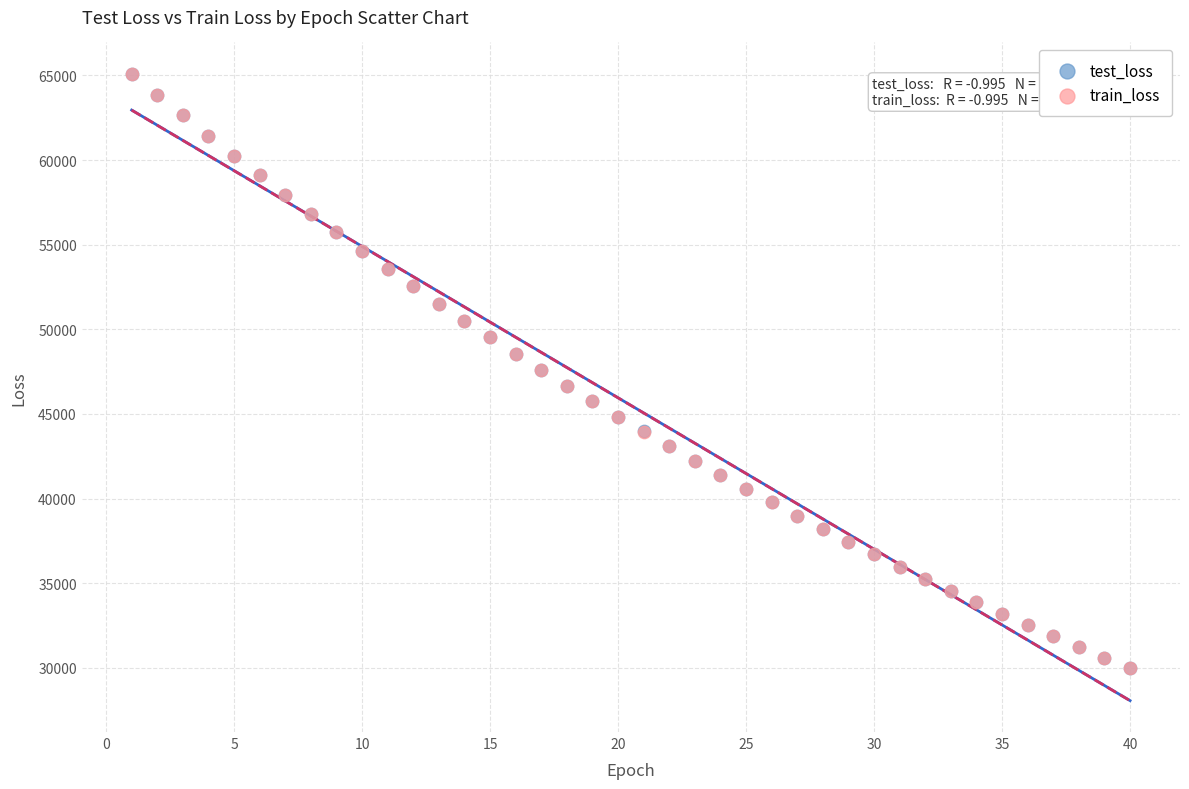

Which series has the widest spread of Y values?

train_loss